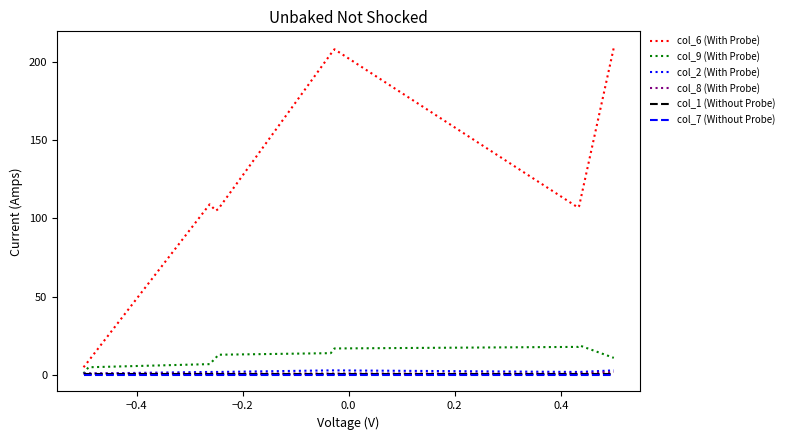

True or false: col_6 (With Probe) and col_7 (Without Probe) cross at least once.

False